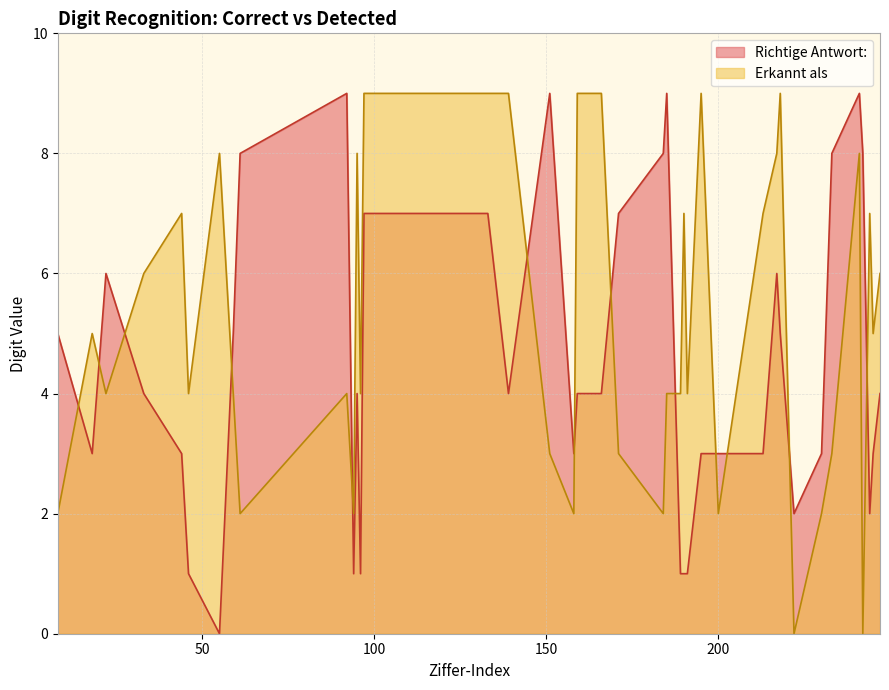

Between 59 and 191, which series saw the biggest shift?

Richtige Antwort: